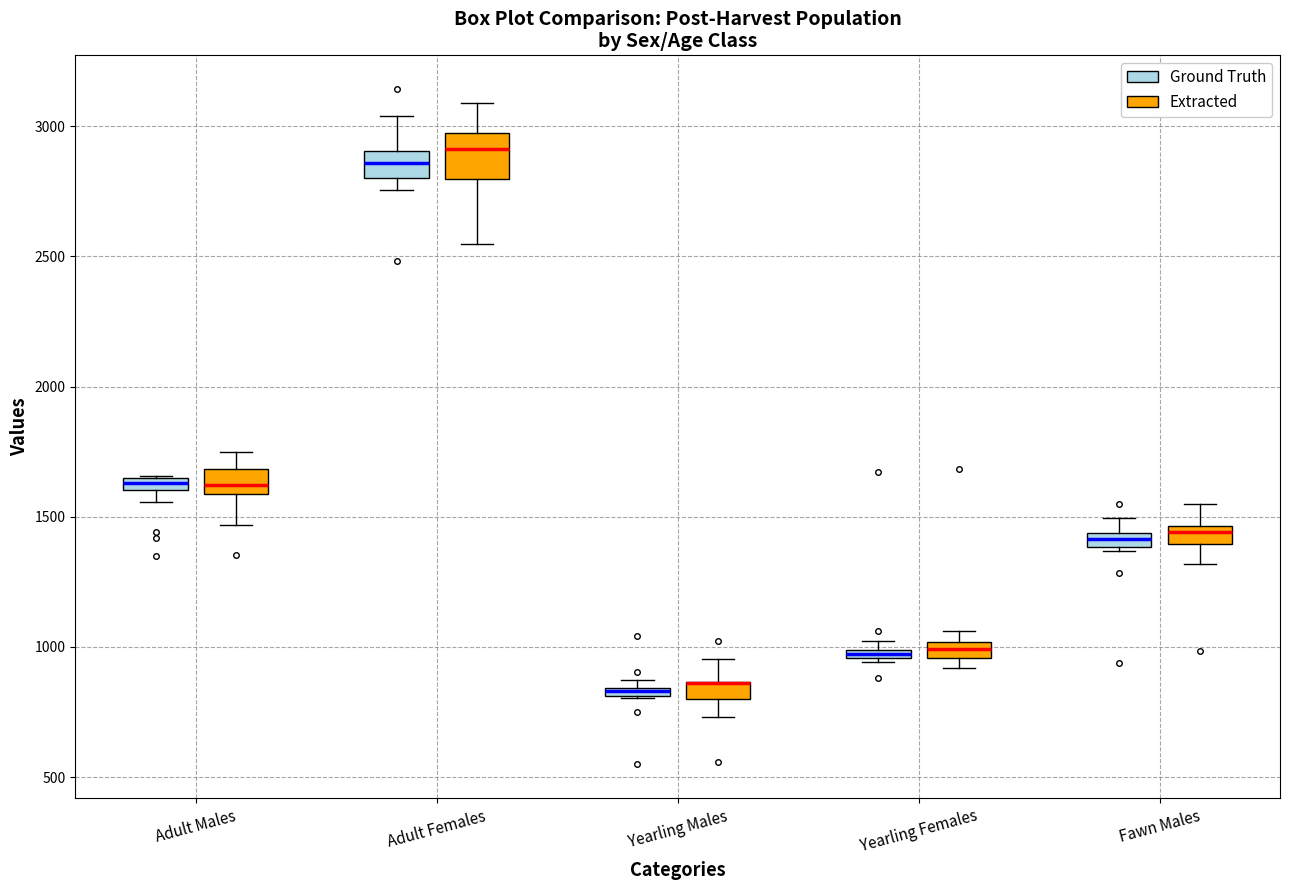

Comparing the boxes themselves (not the whiskers), which one is the tallest?

Adult Females (Extracted)